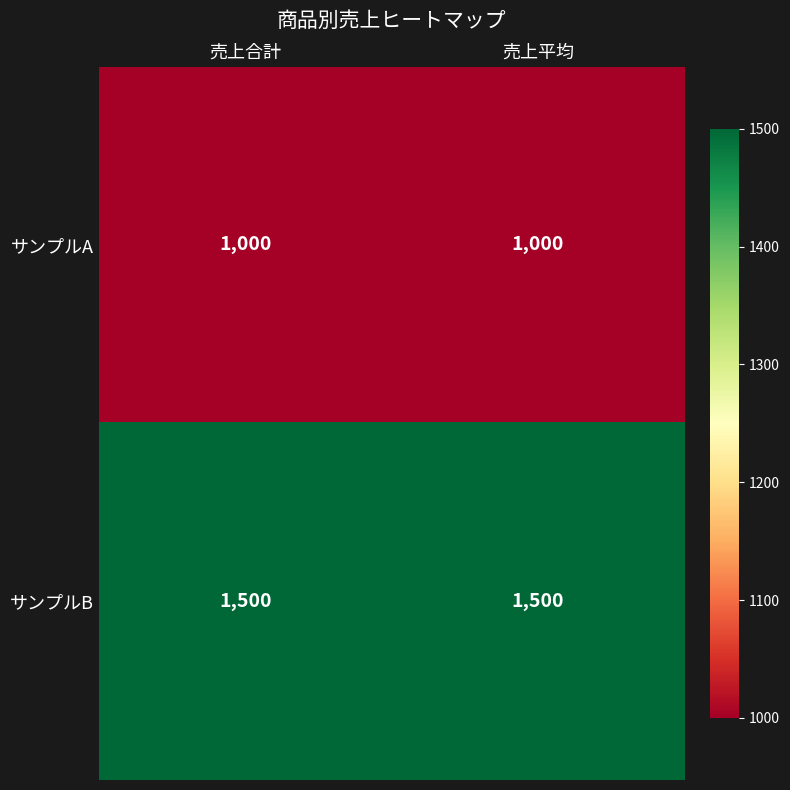

The value of サンプルA at 売上平均 is 397. True or false?

False